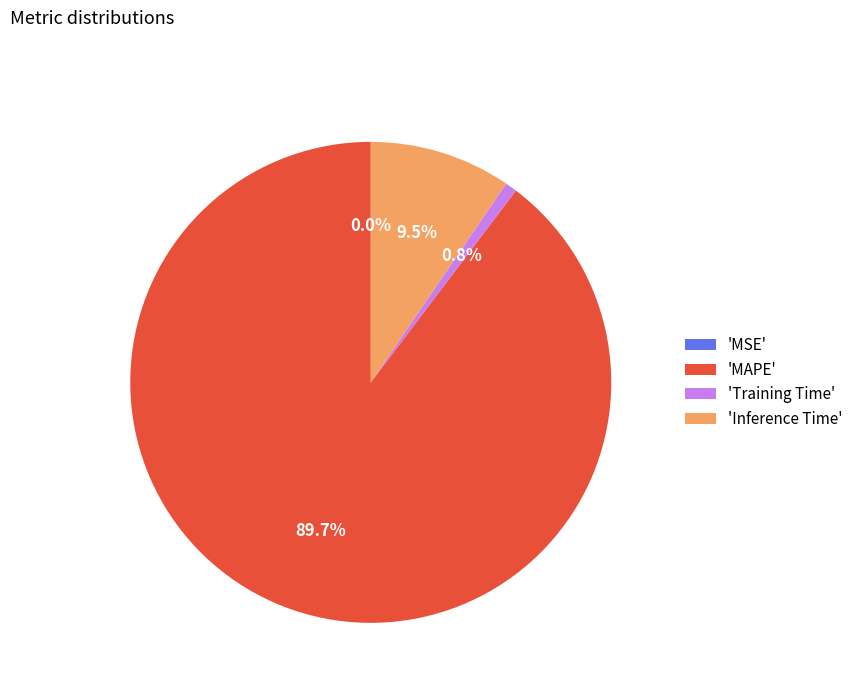

Do 'Training Time' and 'MAPE' together represent more than half of the pie?

Yes